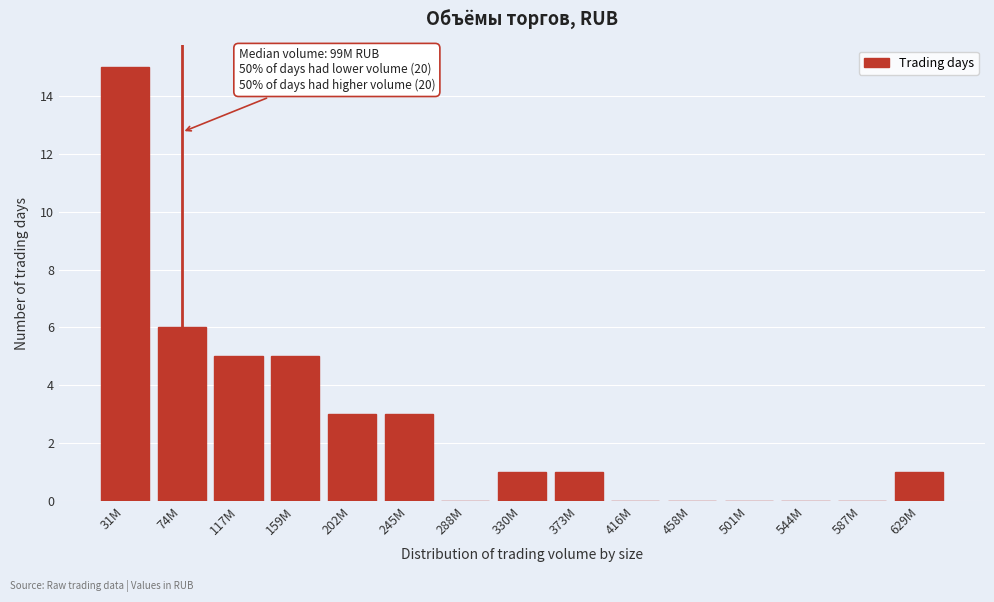

Reading left to right, list all the values displayed in this chart.

31M=15	74M=6	117M=5	159M=5	202M=3	245M=3	288M=0	330M=1	373M=1	416M=0	458M=0	501M=0	544M=0	587M=0	629M=1